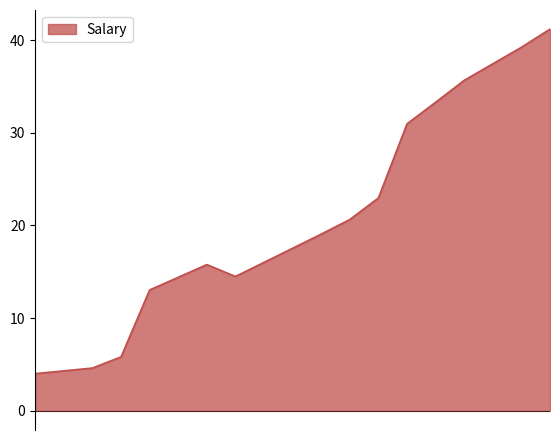

What is the minimum value shown in the chart?

4.0